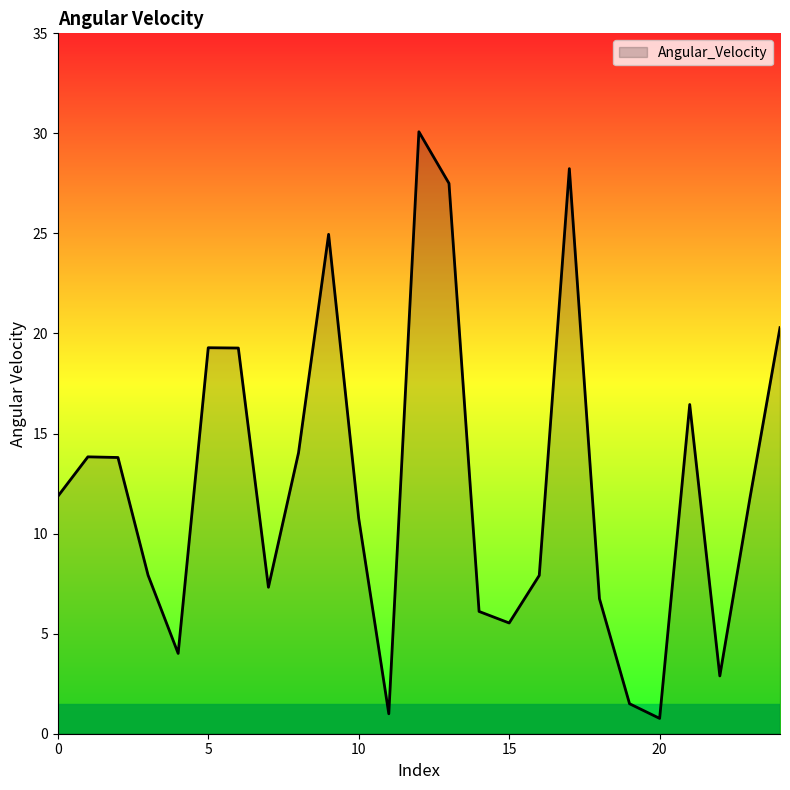

How many lines are shown in the chart?

1